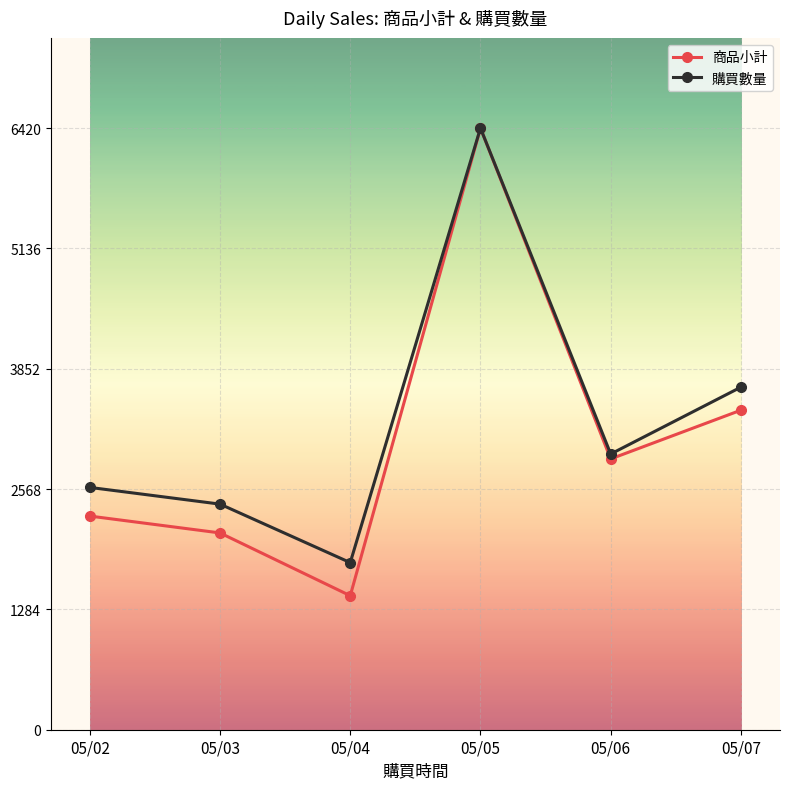

True or false: 商品小計 has a value of 2100.0 at 05/03.

True